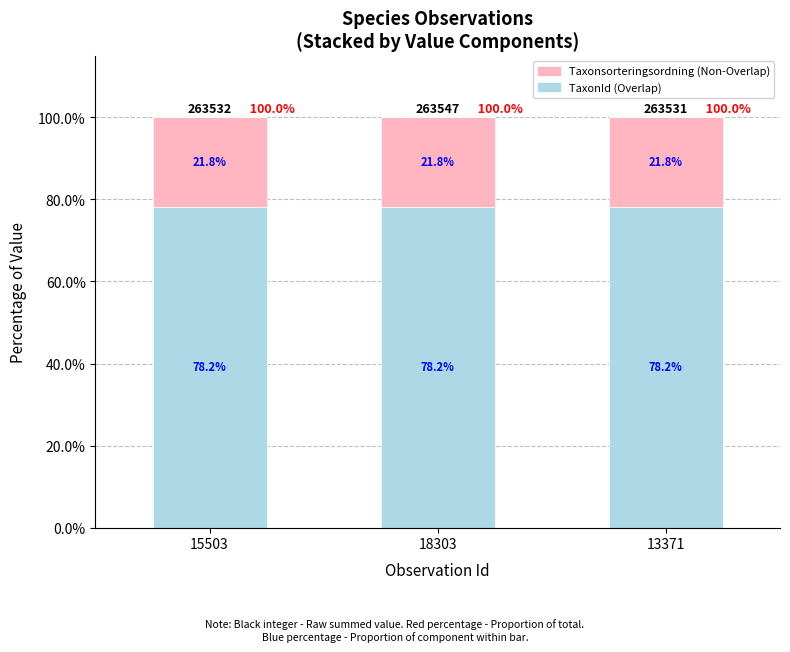

What is the total value across all series at 13371?

100.0